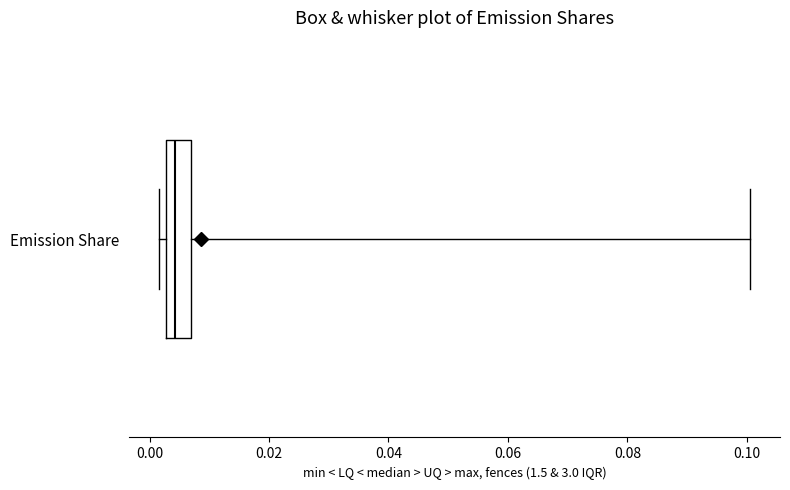

Where does the right whisker of the box for Emission Share end on the x-axis? The values are not printed on the chart, so give them approximately, as read against the axis.

0.100